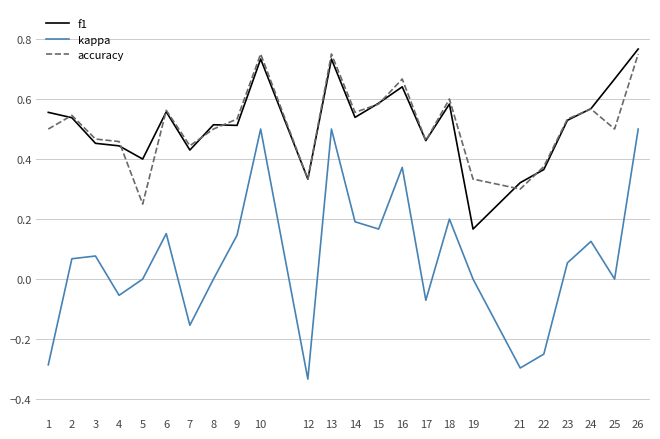

Between 7 and 9, which series saw the biggest shift?

kappa